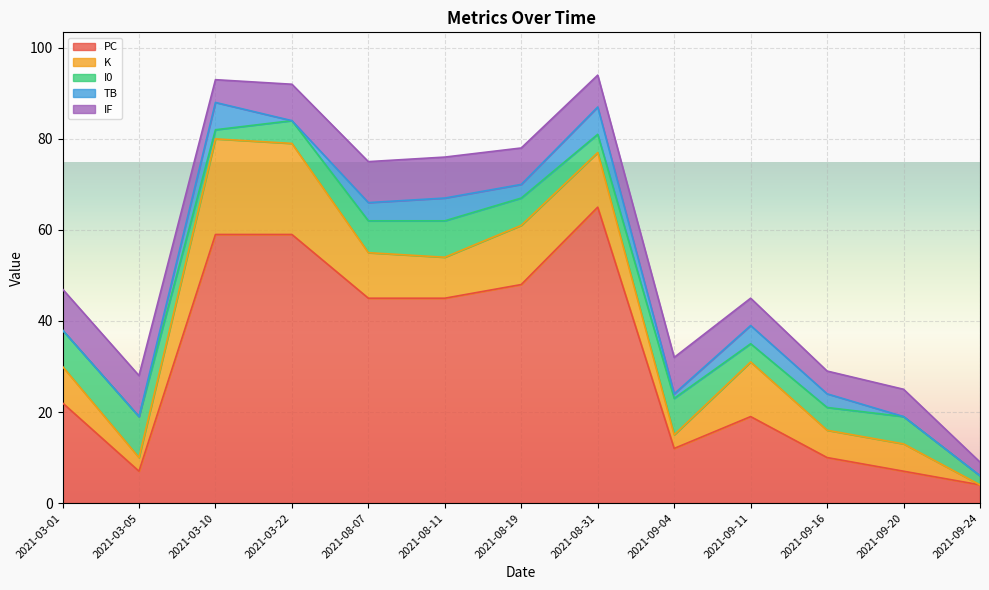

The TB series shows 0 at 2021-03-01. True or false?

True